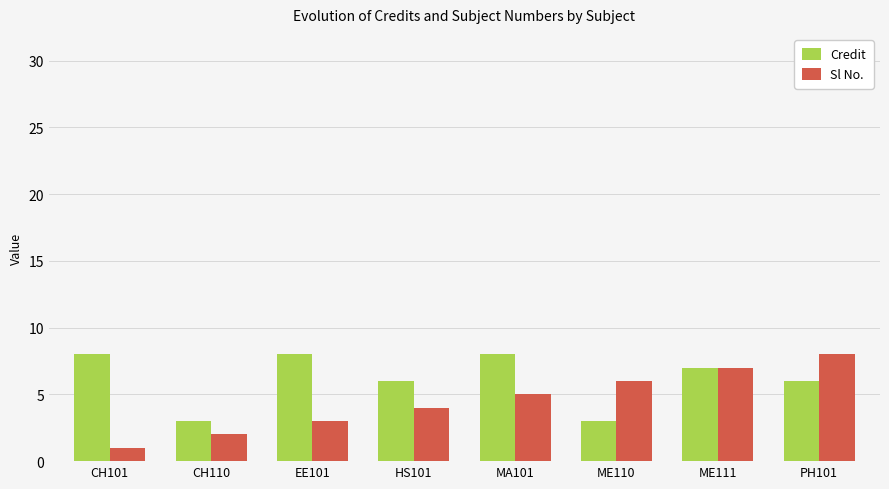

Between CH110 and ME110, which series saw the biggest shift?

Sl No.